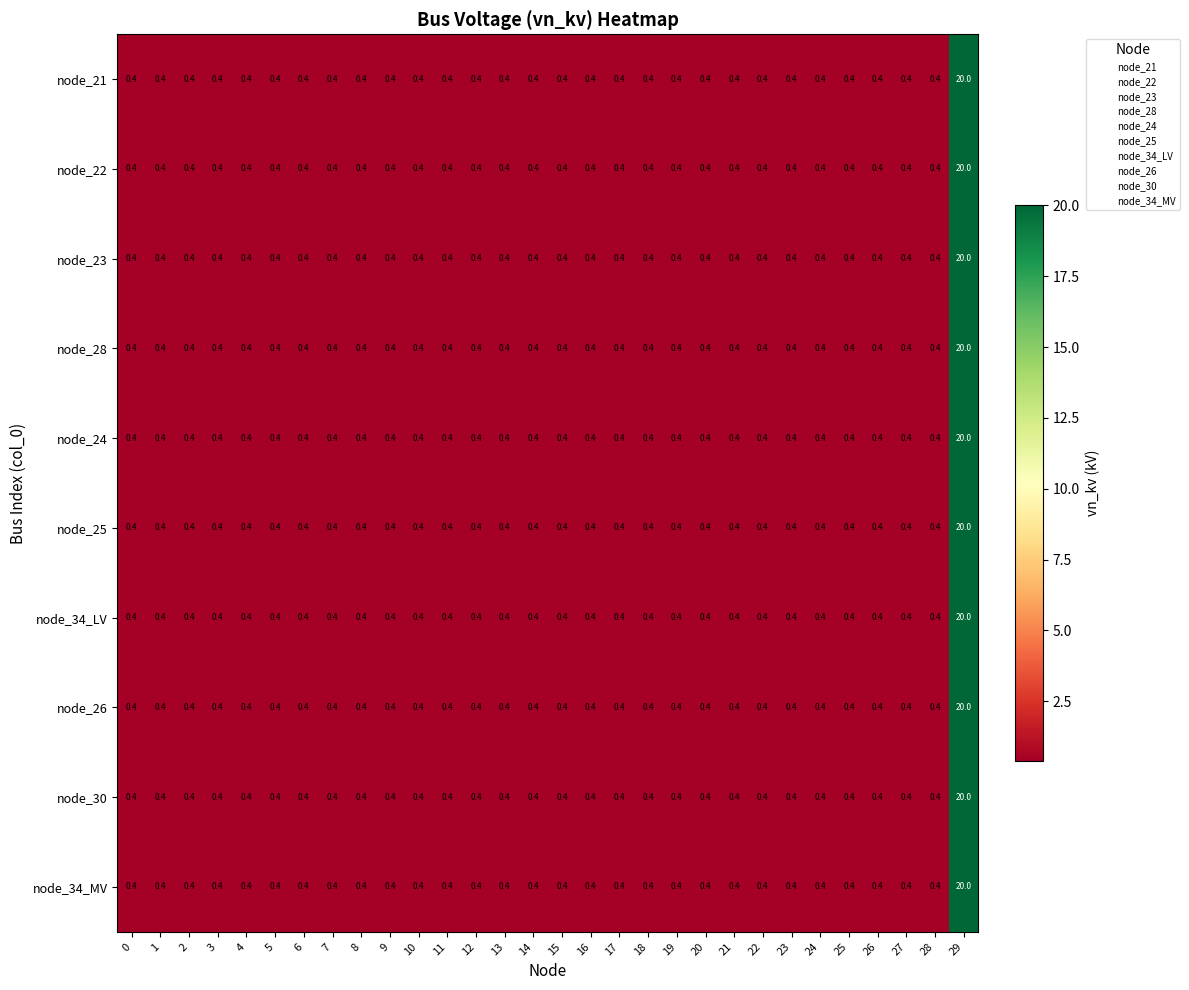

At which label does node_22 reach its peak?

29